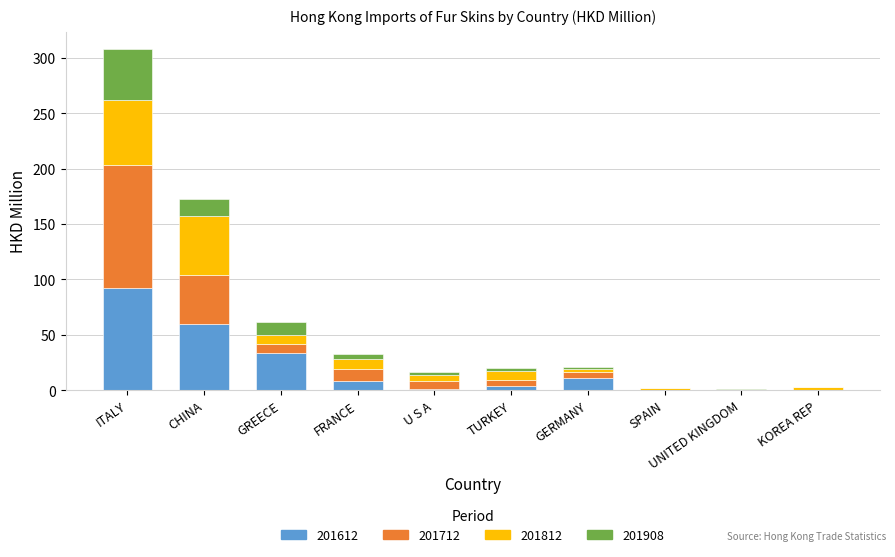

At which category is the sum across all series the highest?

ITALY